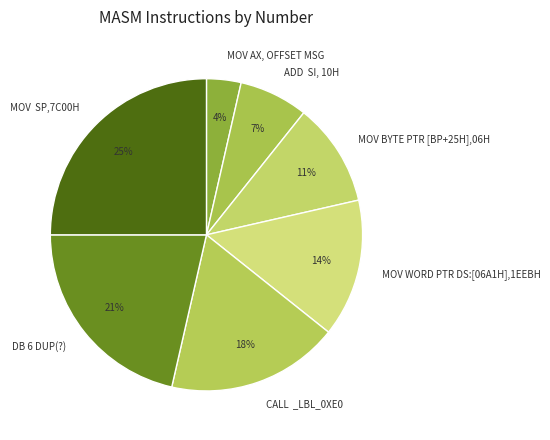

How many segments does this pie chart have?

7